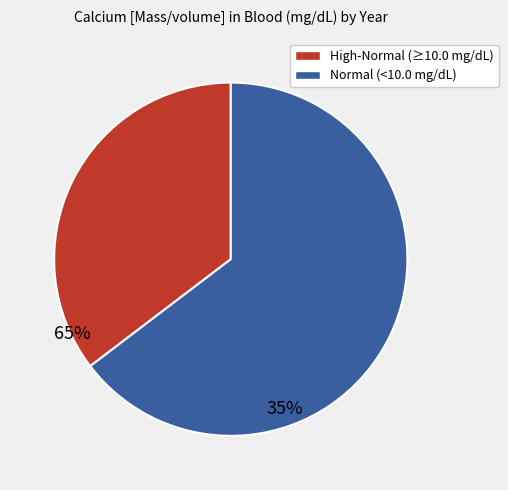

Is there a majority slice in this chart?

Yes